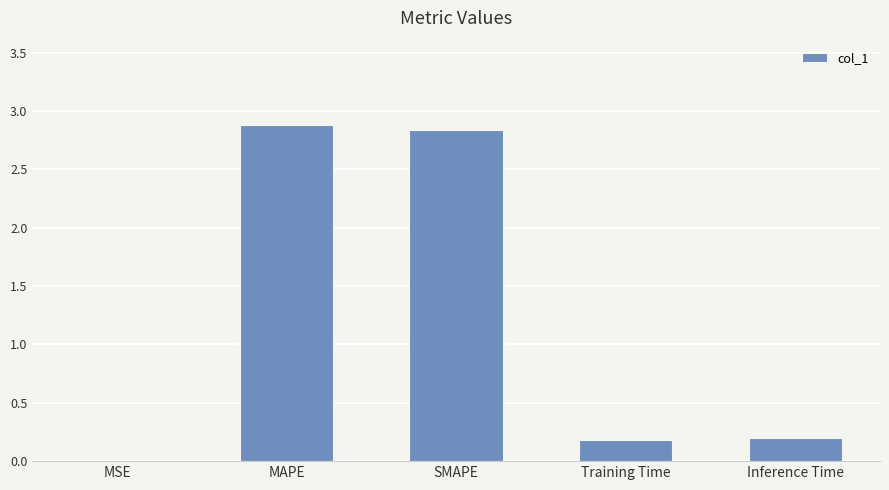

What is the sum of all values?

6.1